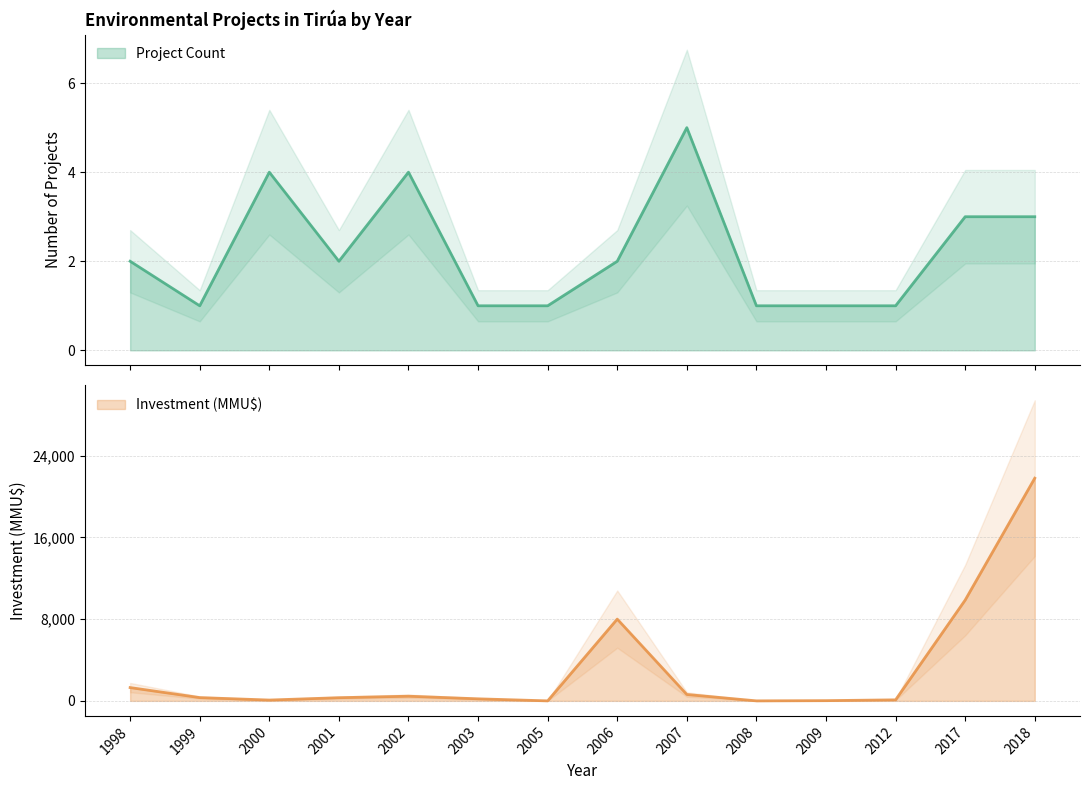

At which category does Investment (MMU$) reach its first local valley?

2000